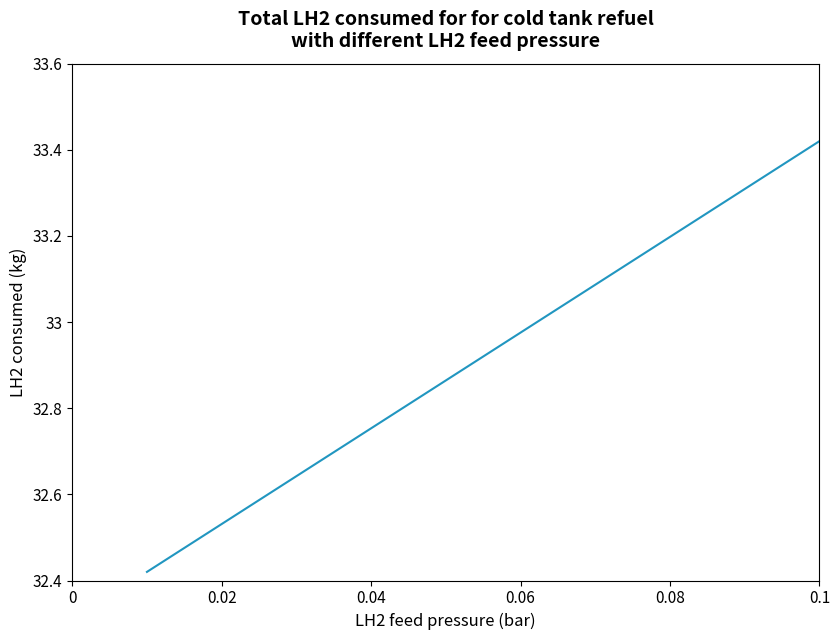

What is the difference between the maximum and minimum values?

1.0